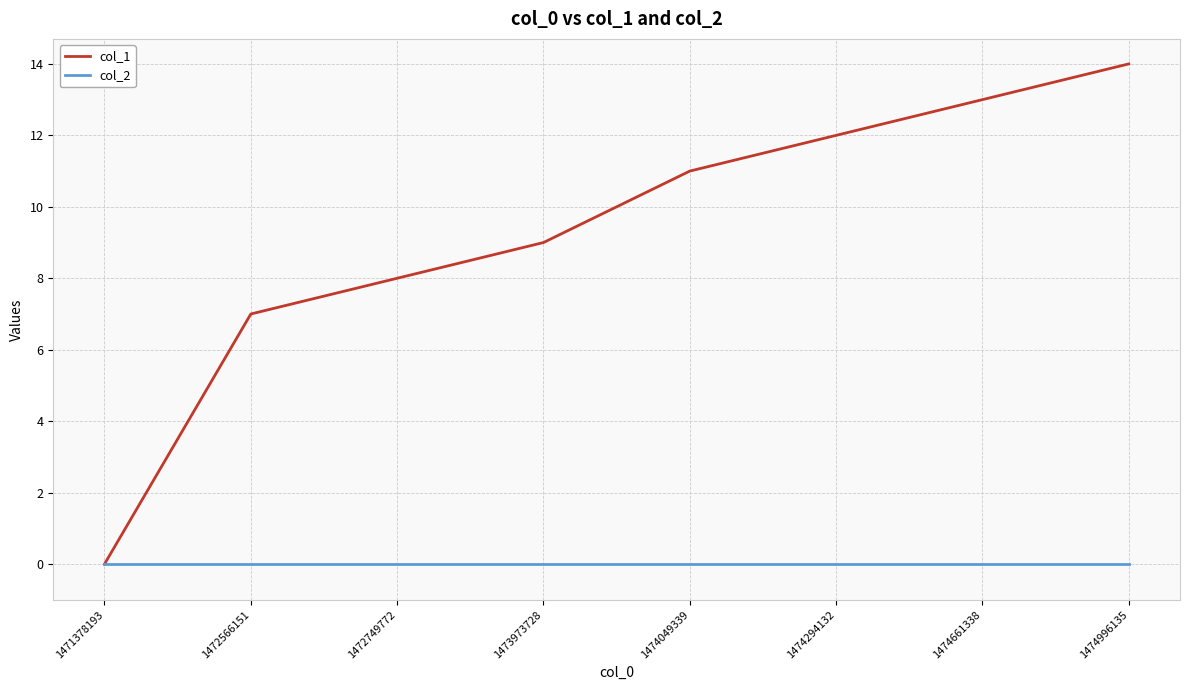

Which category has the lowest value in the col_1 series?

1471378193